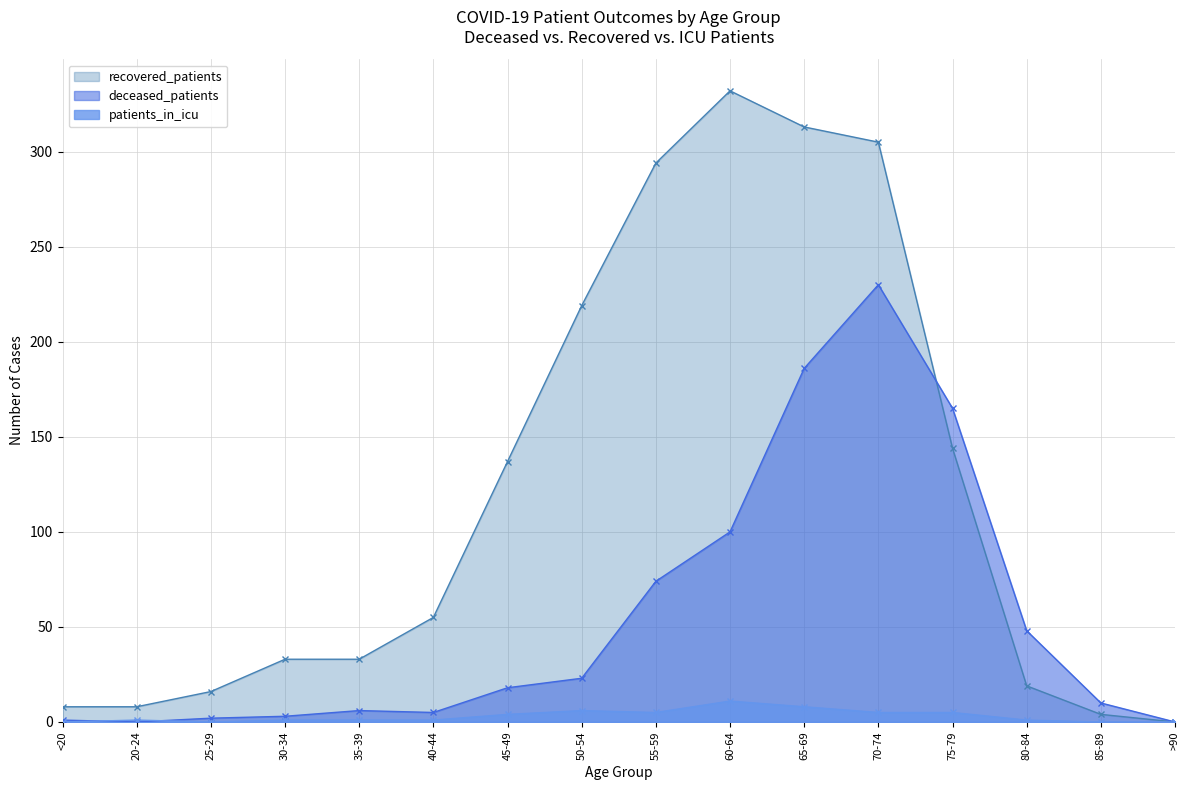

At which label is recovered_patients closest to 166?

75-79